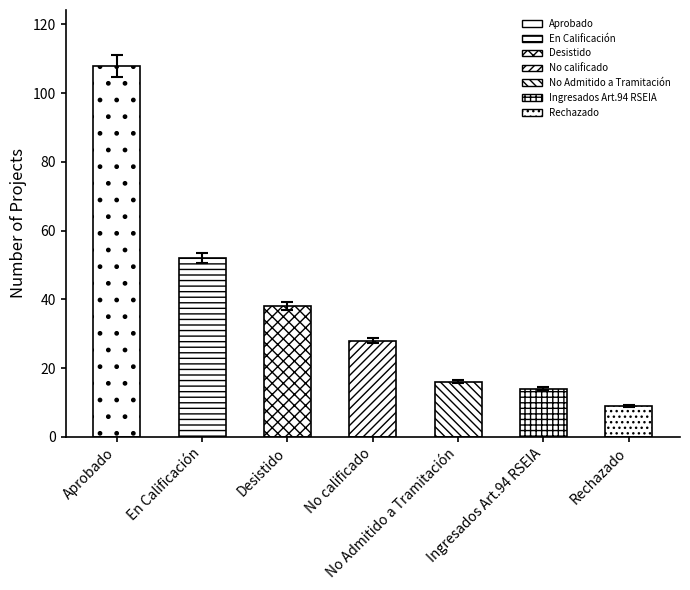

What is the sum of all values?

265